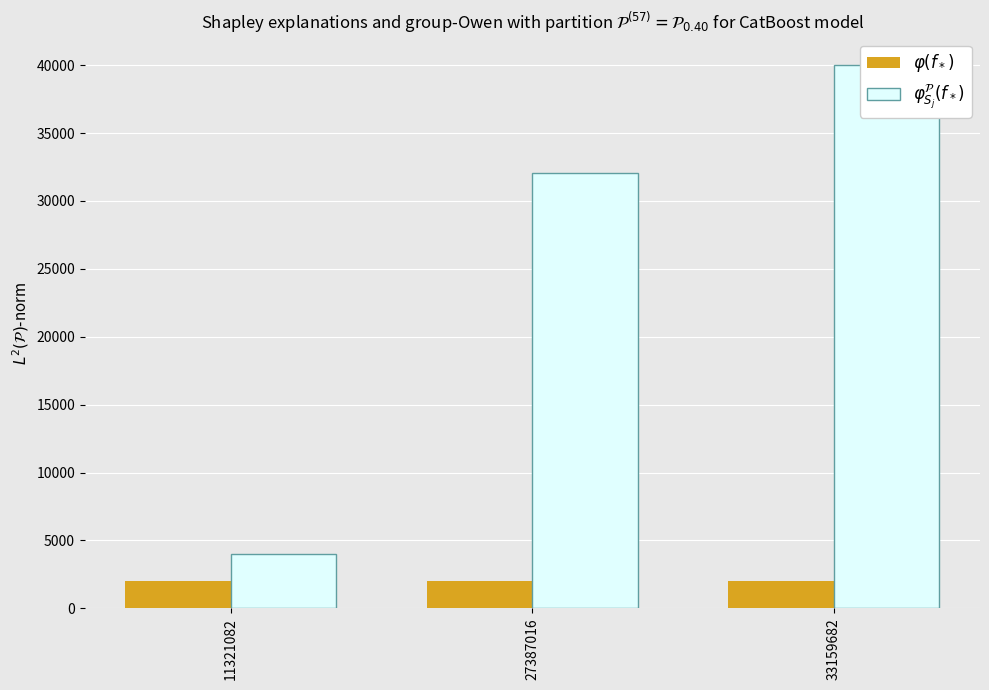

How many categories are shown in the chart?

3